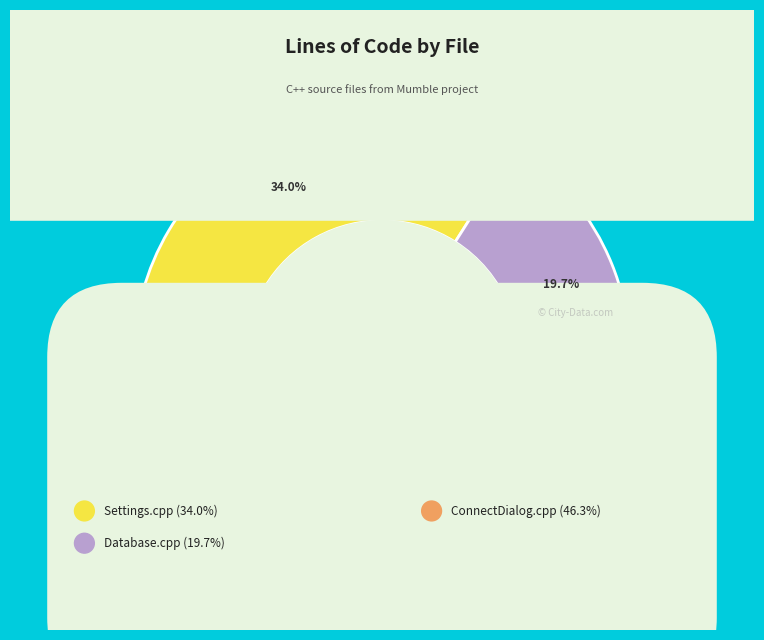

What is the change in value from Database.cpp to ConnectDialog.cpp?

+1061